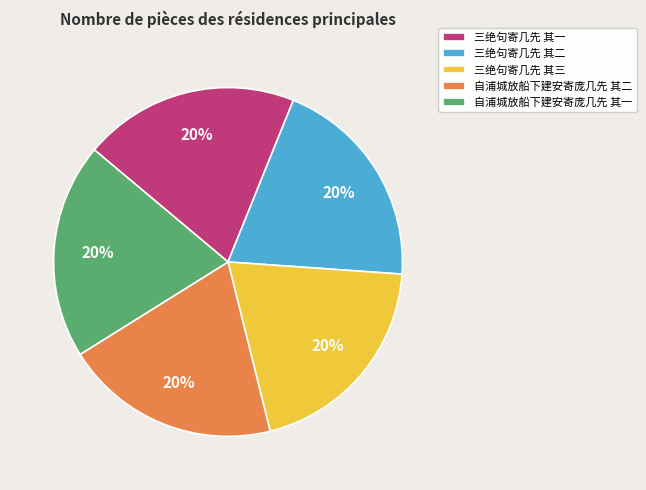

Is the sum of 三绝句寄几先 其一 and 自浦城放船下建安寄庞几先 其一 greater than half?

No